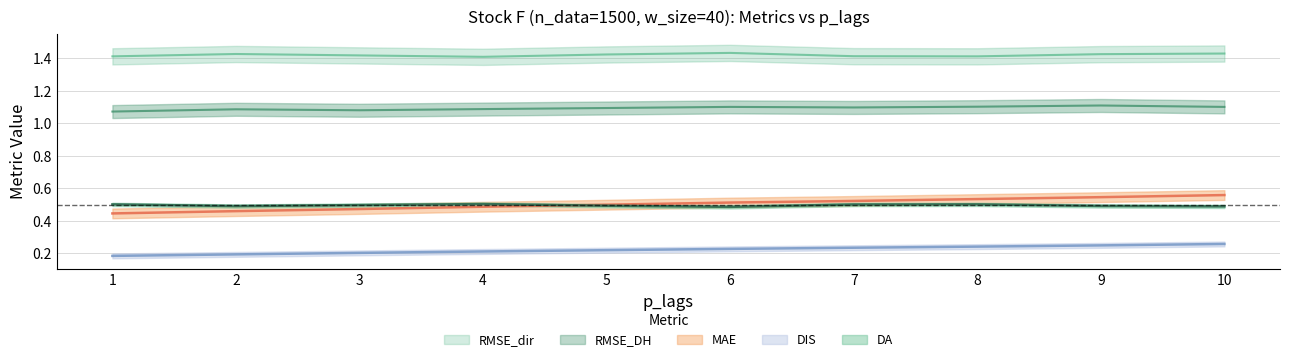

What is the sum of all MAE values?

5.0